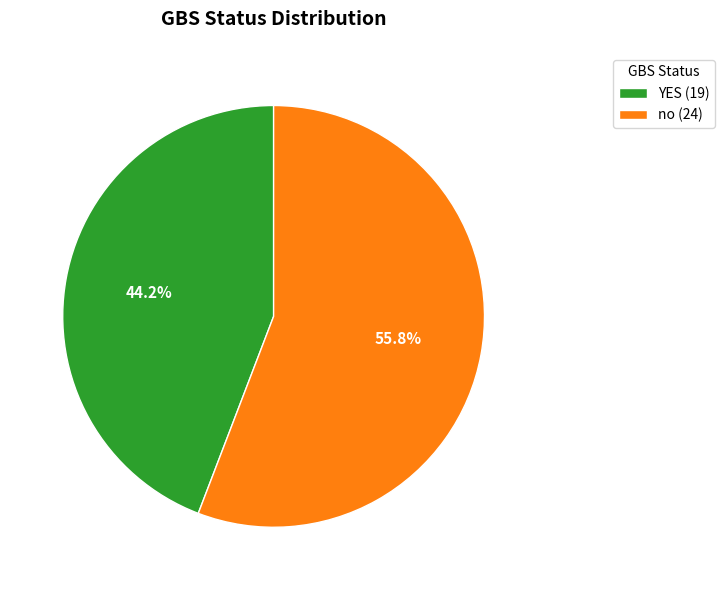

Does any single category account for the majority?

Yes